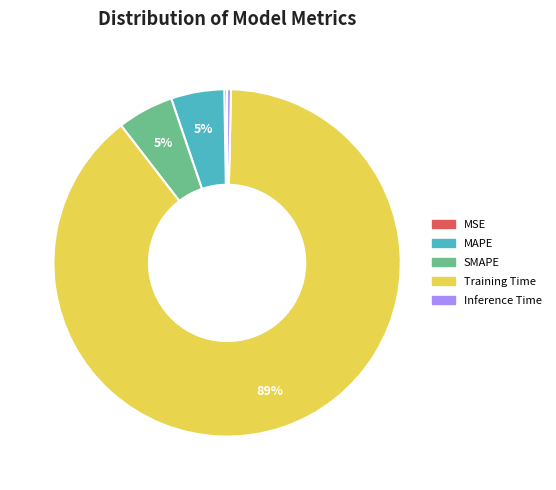

Which slice is the largest?

Training Time